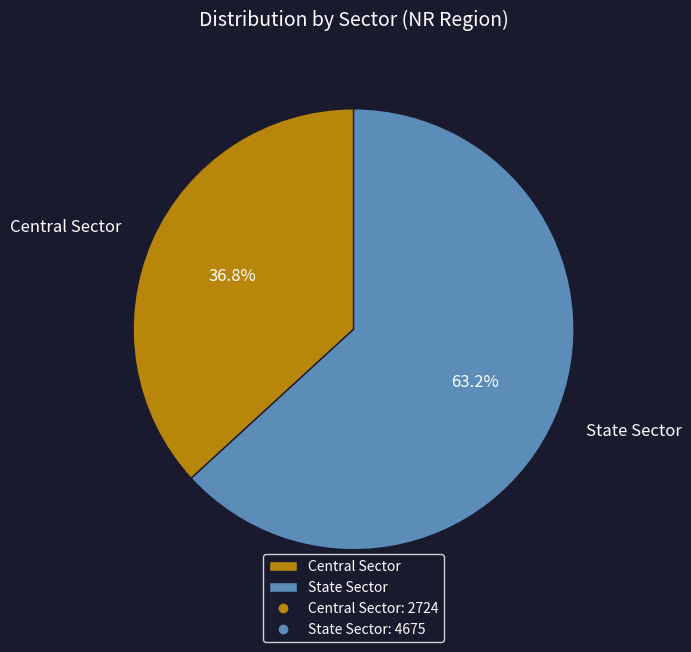

What percentage is the Central Sector slice, to the nearest percent?

37%